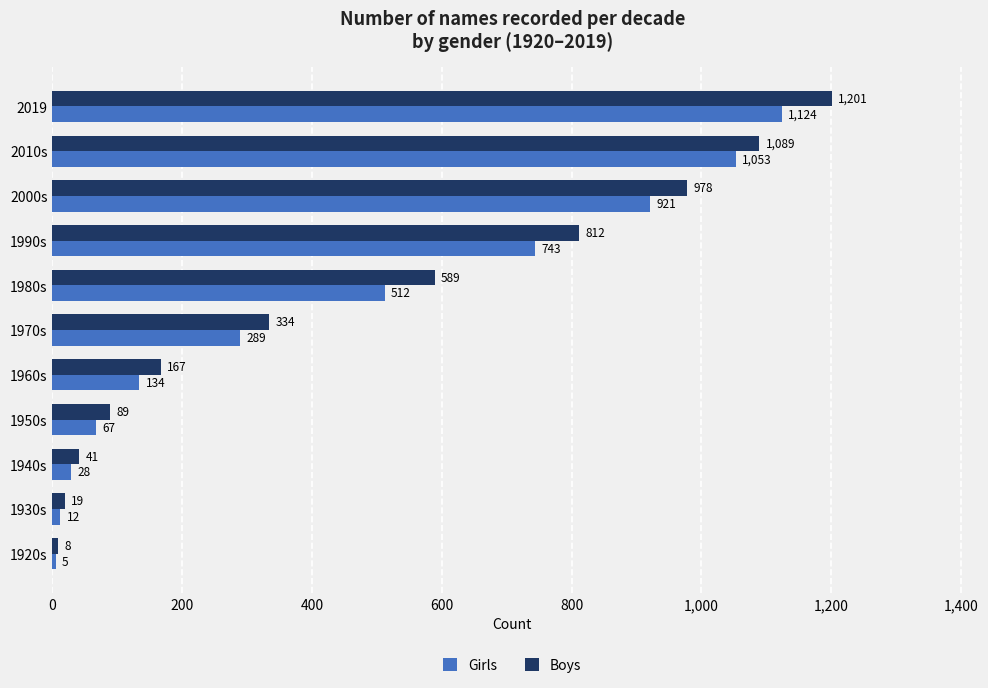

Which series has the widest spread of values?

Boys